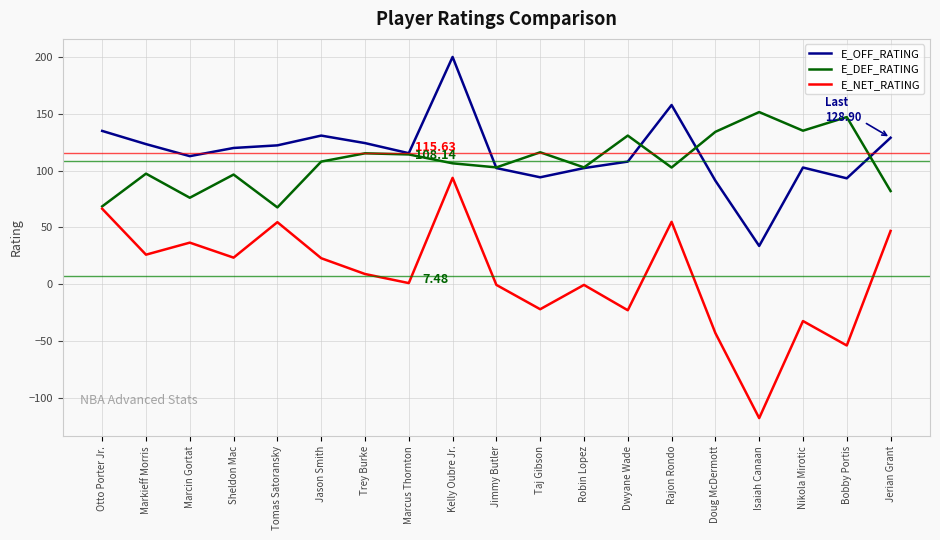

Rank the series at Sheldon Mac from lowest to highest value.

E_NET_RATING, E_DEF_RATING, E_OFF_RATING